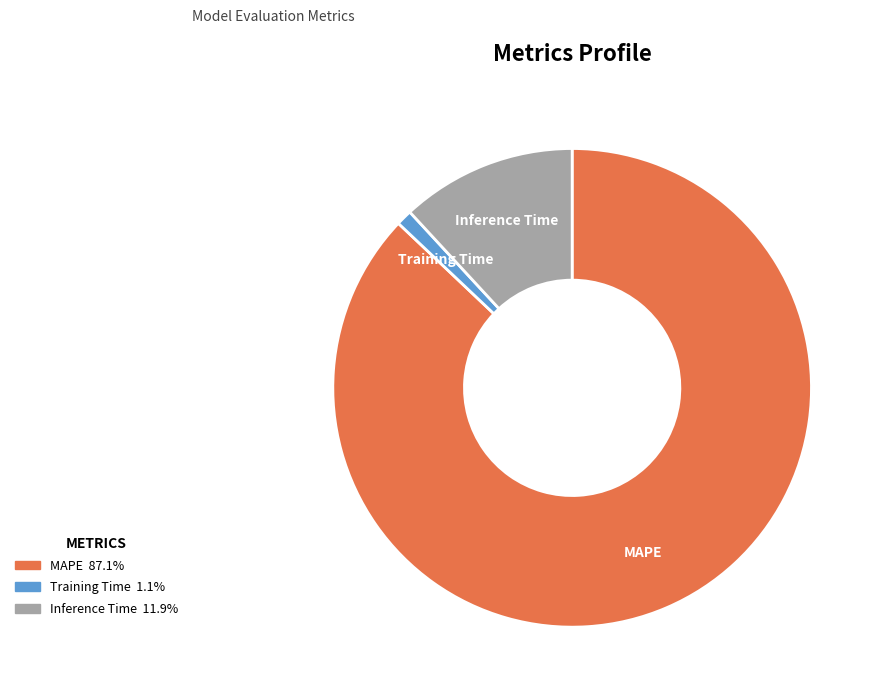

Is there a majority slice in this chart?

Yes